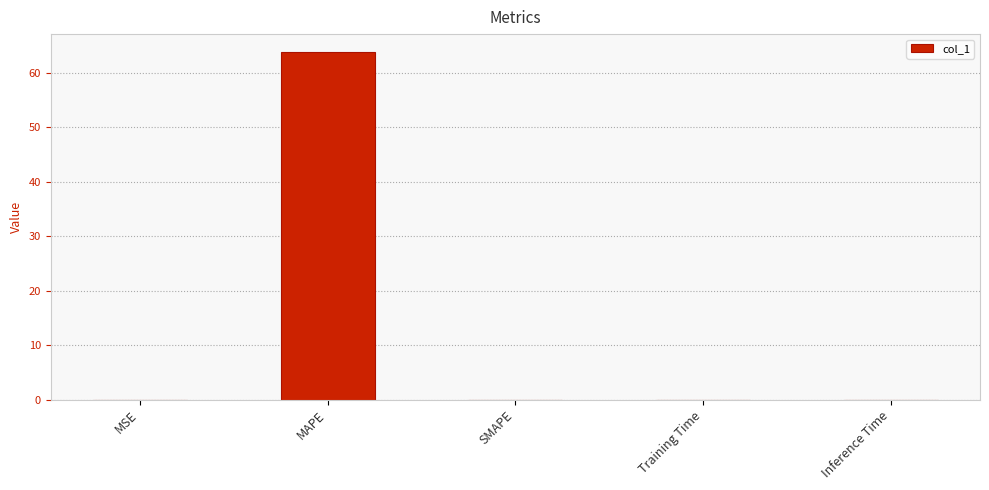

What is the sum of all values?

63.9